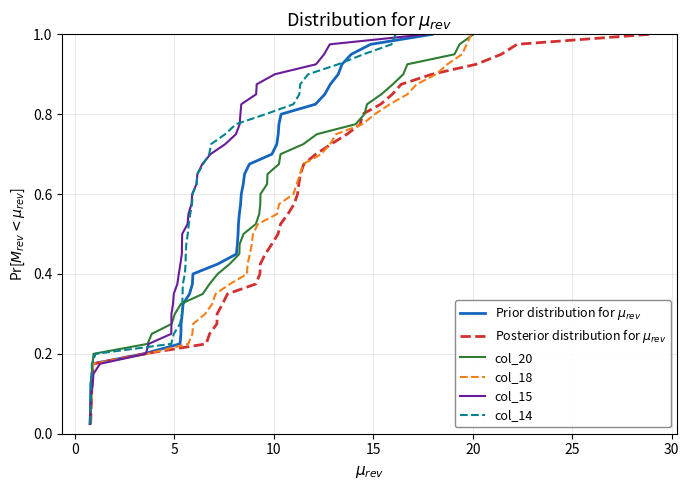

What is the value of the col_14 point at the 3rd from the left?

0.1